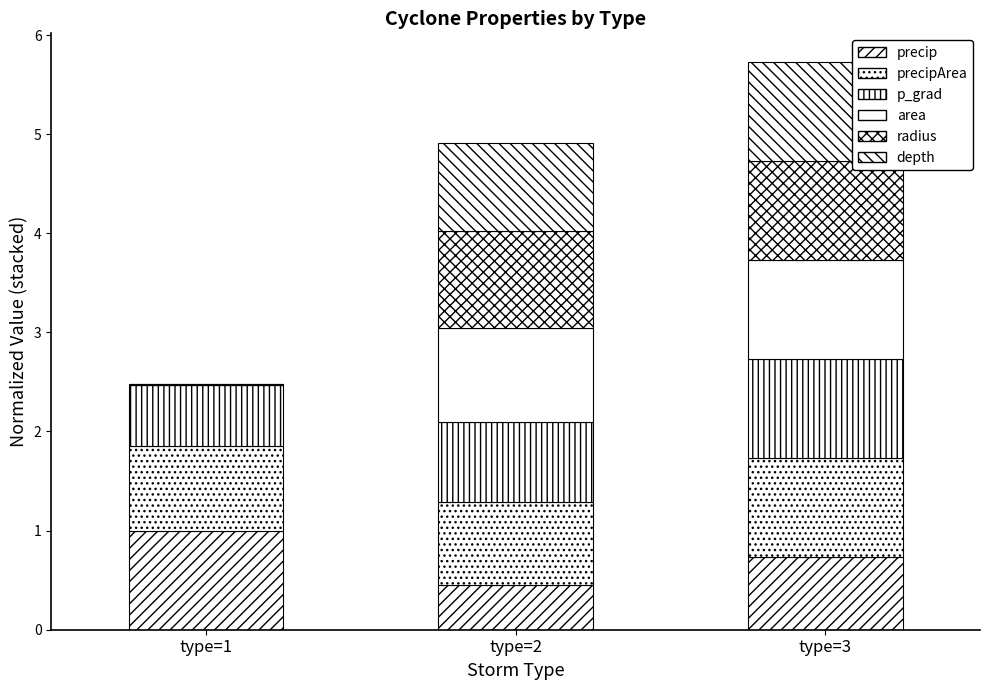

How many categories are shown in the chart?

3